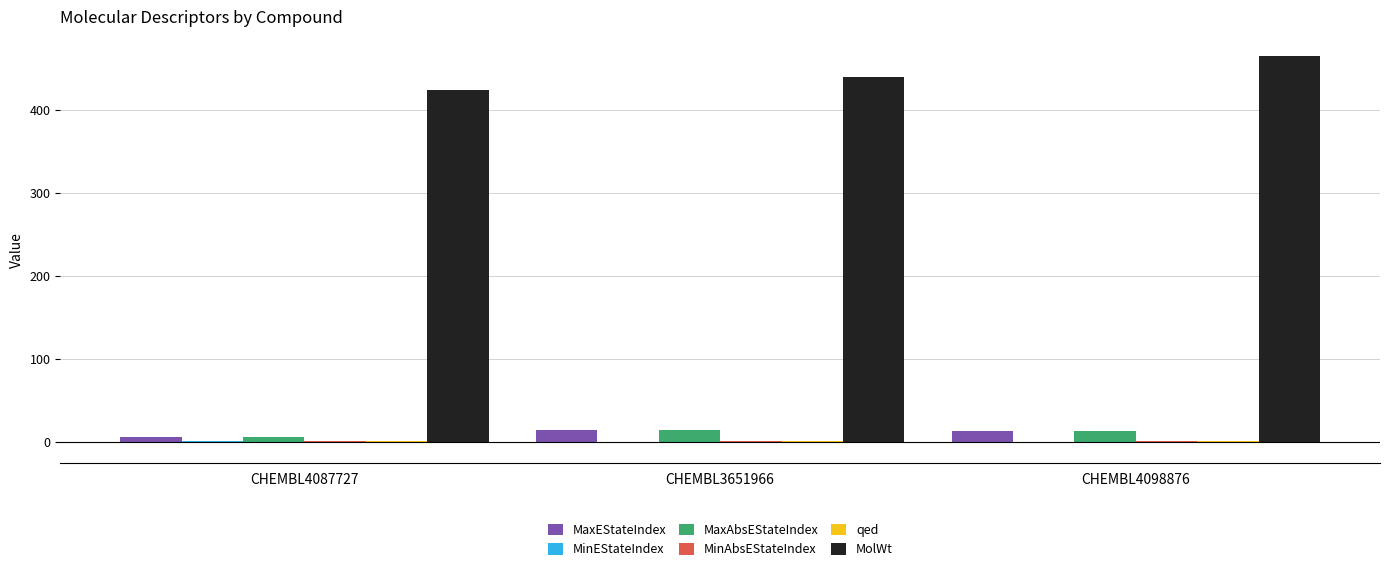

What is the greatest value displayed?

465.4